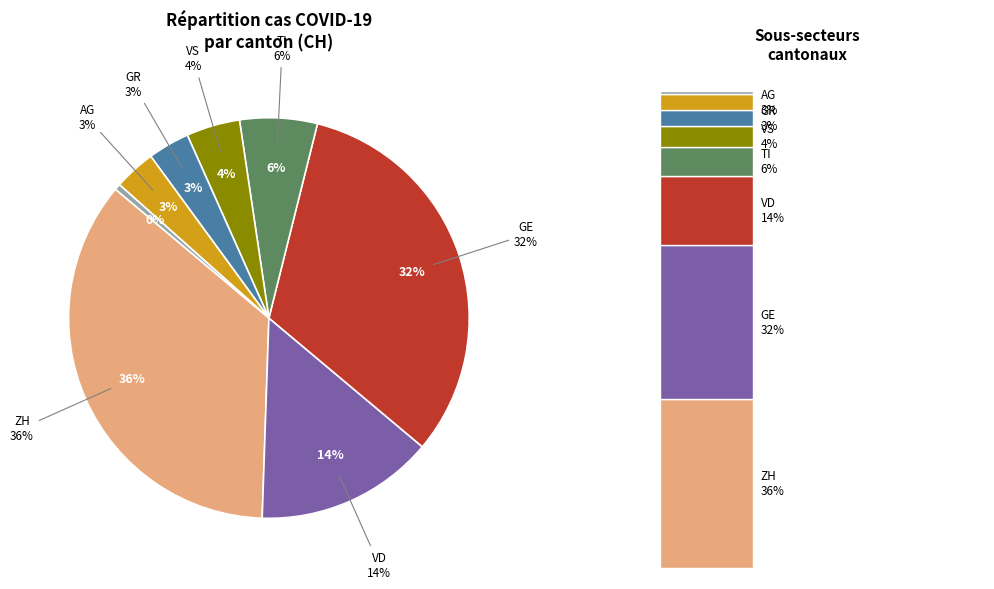

Does GR represent more than half of the total?

No